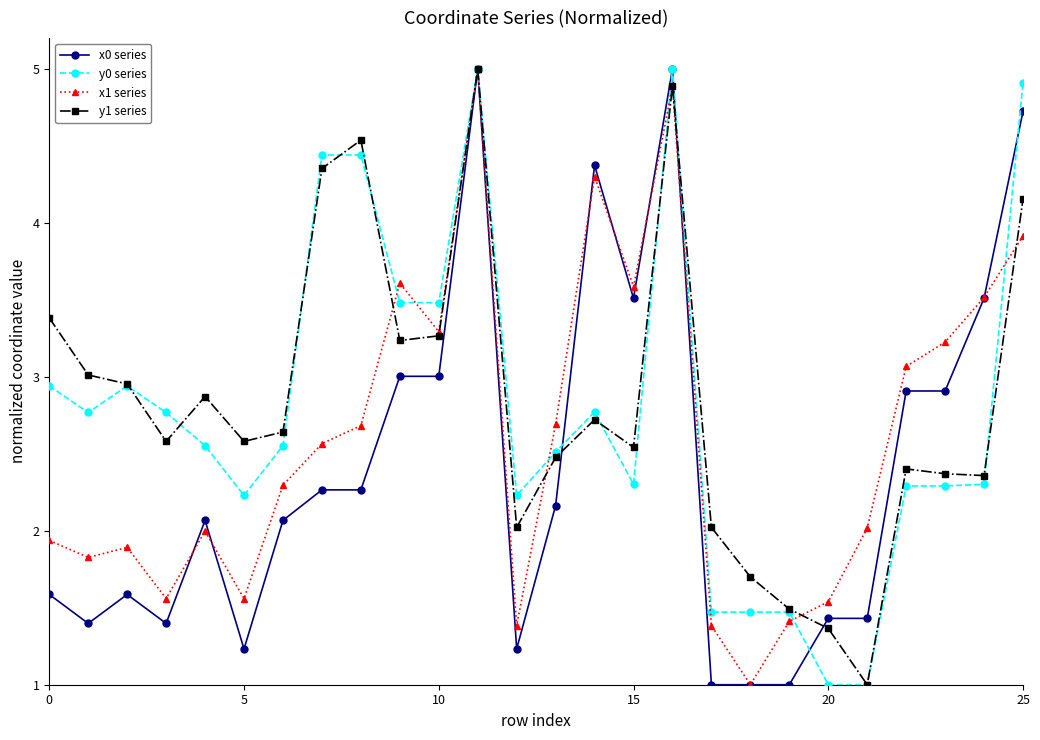

After their last crossing, which series has the higher values: y1 series or x0 series?

x0 series